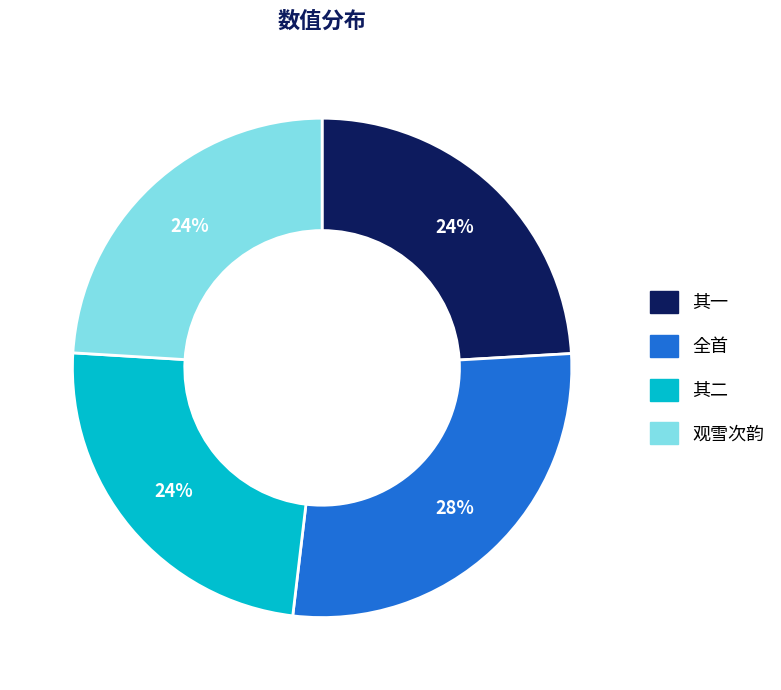

To the nearest percent, what is the difference between the largest and smallest slice percentages?

4%